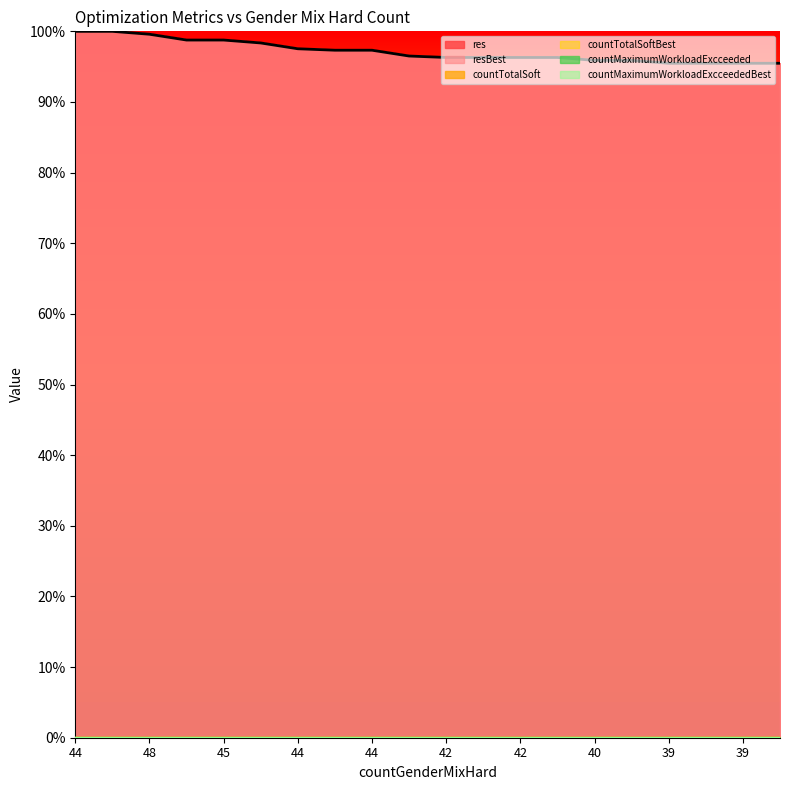

Which category has the highest value in the countTotalSoft series?

39